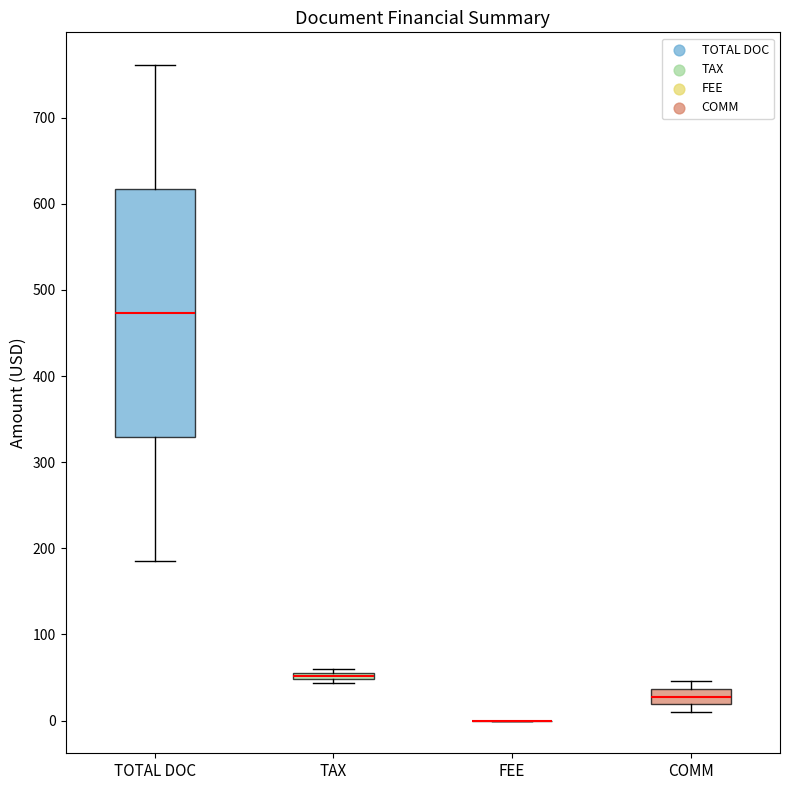

Comparing the boxes themselves (not the whiskers), which one is the tallest?

TOTAL DOC